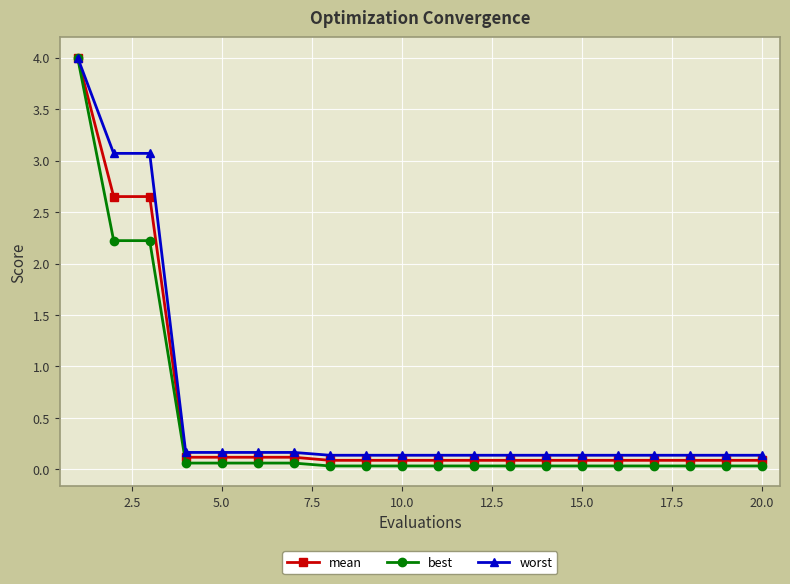

At how many categories does at least one series exceed 1?

3